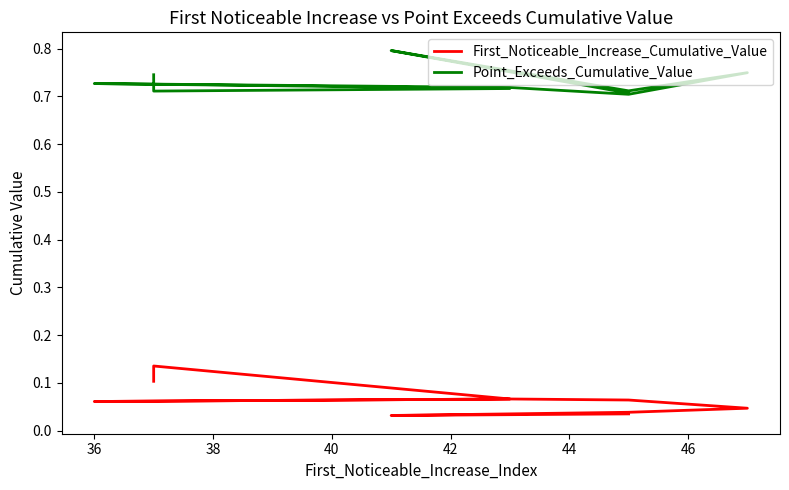

Between 36 and 42, which series saw the biggest shift?

First_Noticeable_Increase_Cumulative_Value